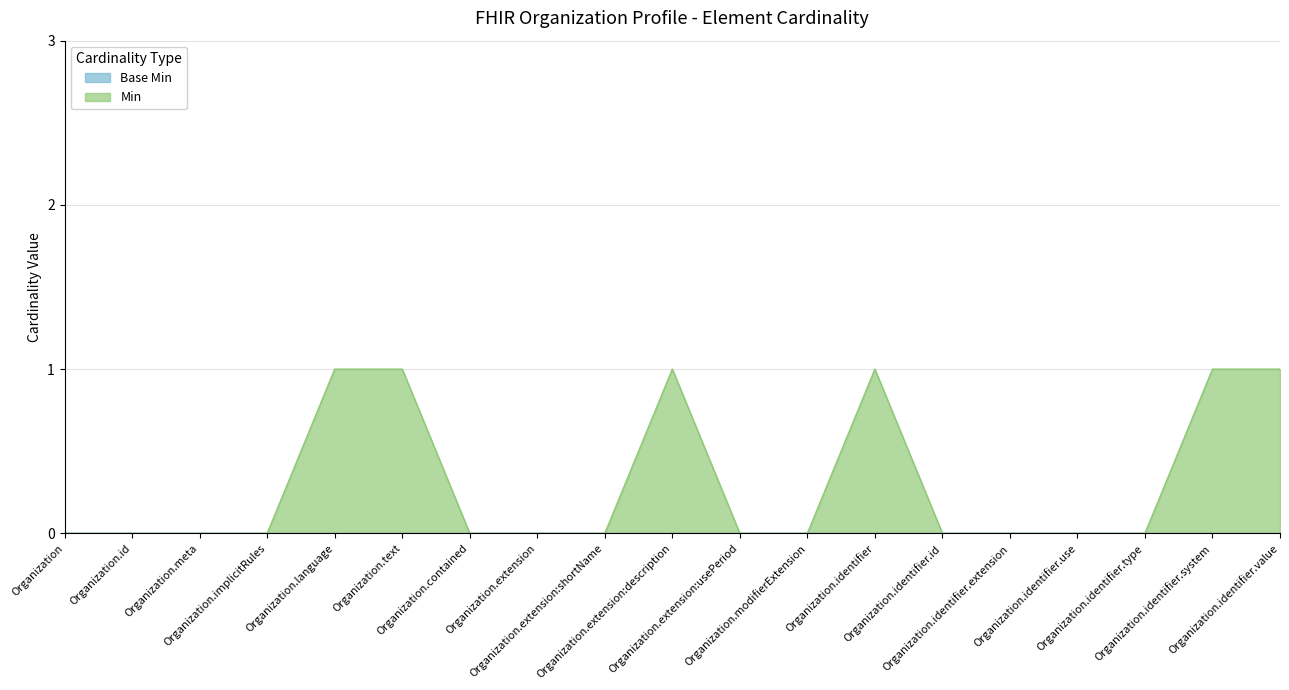

What is the difference between the maximum and second lowest values?

1